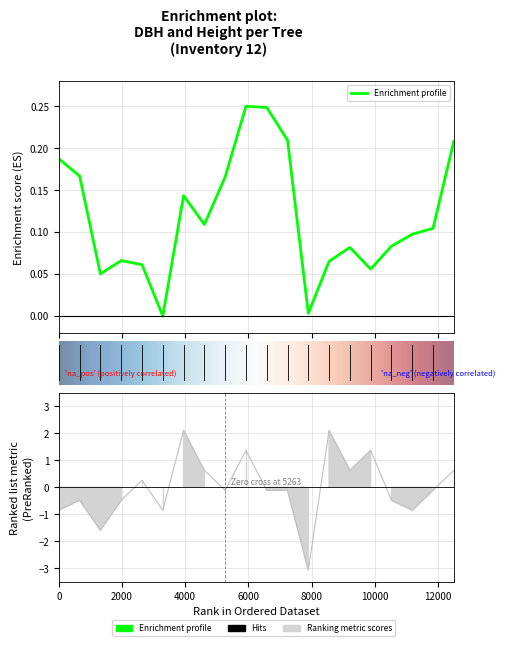

Count the number of data series in this chart.

1